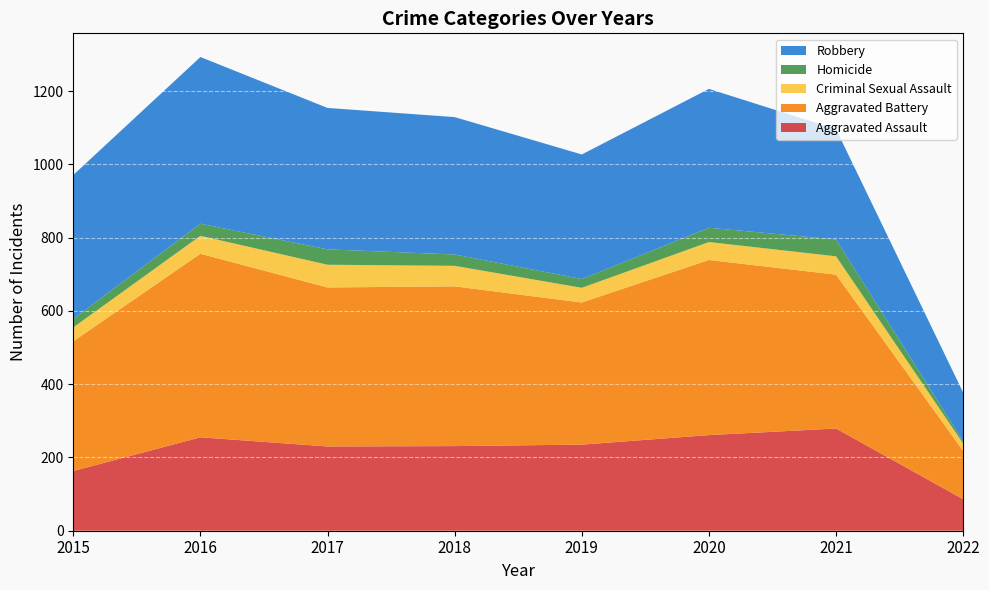

Reading left to right, list all the values displayed in this chart.

Aggravated Assault: 163	255	230	231	235	261	279	86
Aggravated Battery: 354	501	434	436	388	478	420	132
Criminal Sexual Assault: 38	49	62	56	40	49	50	20
Homicide: 23	33	42	31	24	39	46	6
Robbery: 393	455	386	375	340	379	301	133